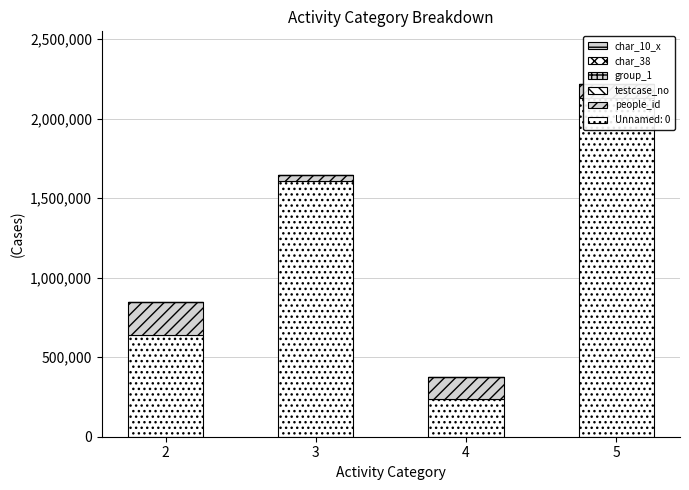

Is it true that group_1 equals 2 at 2?

True